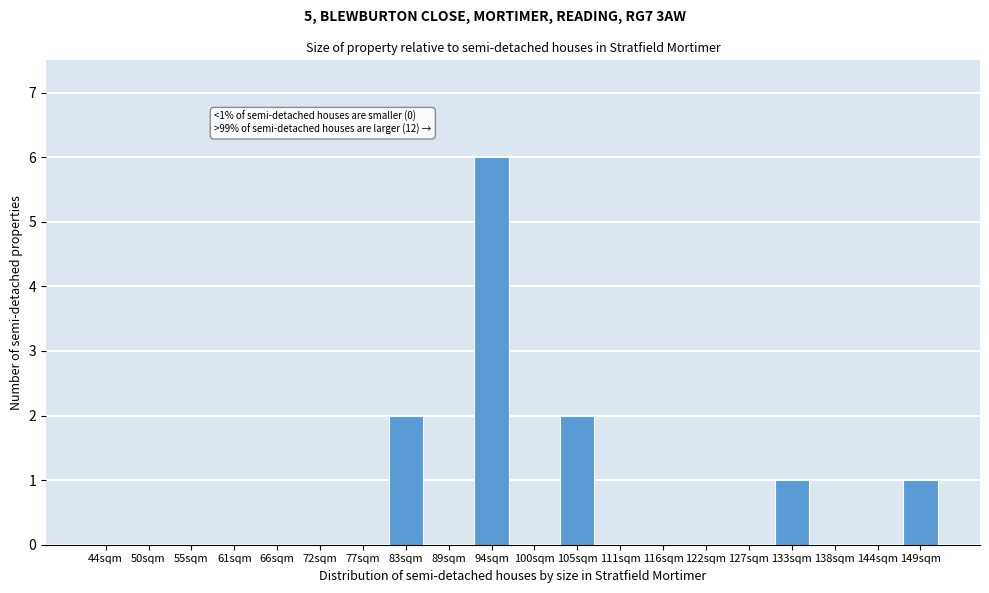

Reading left to right, list all the values displayed in this chart.

44sqm=0	50sqm=0	55sqm=0	61sqm=0	66sqm=0	72sqm=0	77sqm=0	83sqm=2	89sqm=0	94sqm=6	100sqm=0	105sqm=2	111sqm=0	116sqm=0	122sqm=0	127sqm=0	133sqm=1	138sqm=0	144sqm=0	149sqm=1